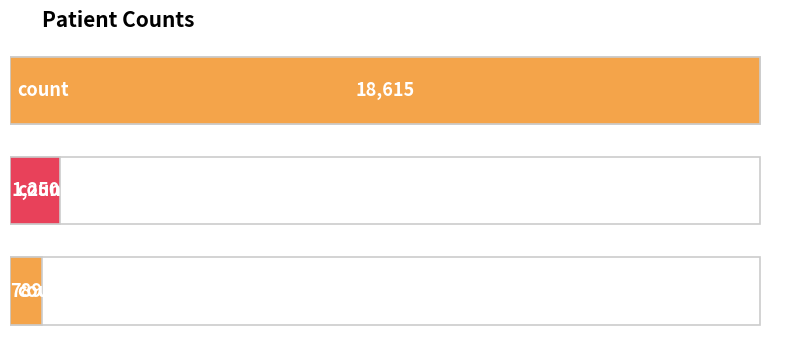

What is the maximum value shown in the chart?

18615